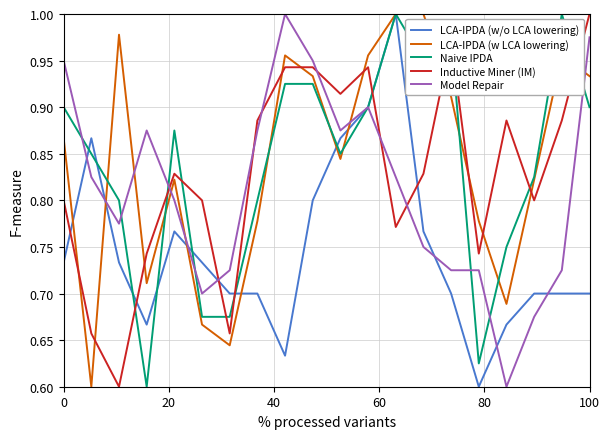

The LCA-IPDA (w LCA lowering) series shows 0.4 at 100. True or false?

False